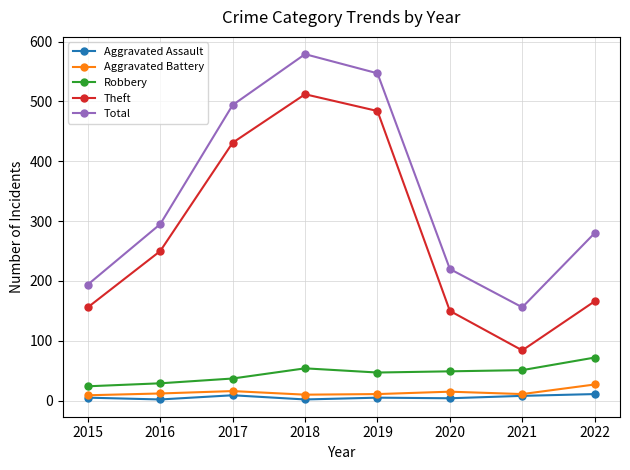

What is the value of the Aggravated Assault point at the 8th from the left?

11